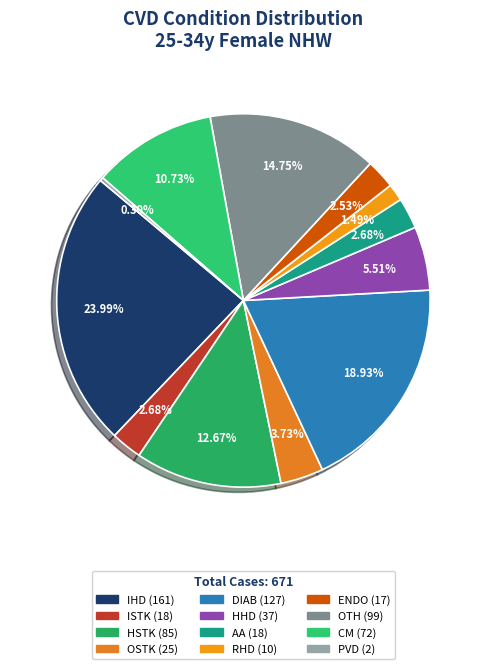

To the nearest percent, what is the difference between the largest and smallest slice percentages?

24%